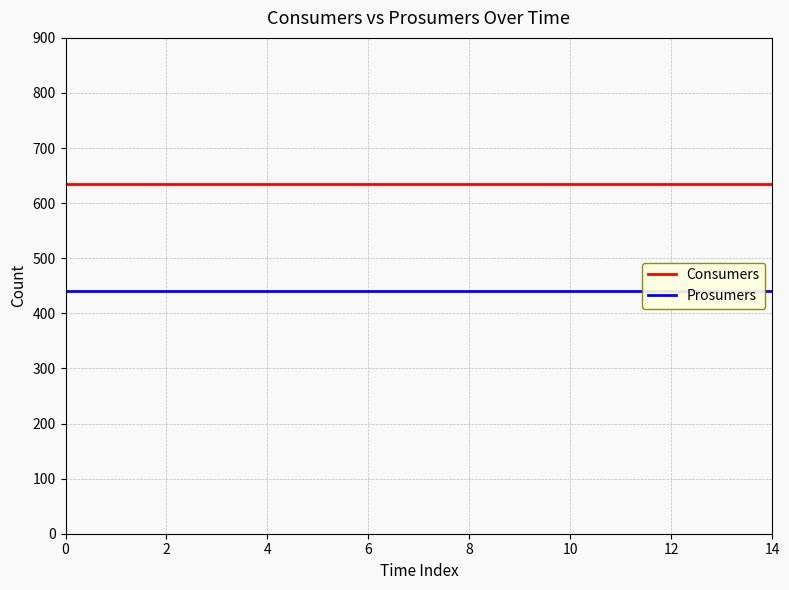

Which series has the largest range (max minus min)?

Consumers